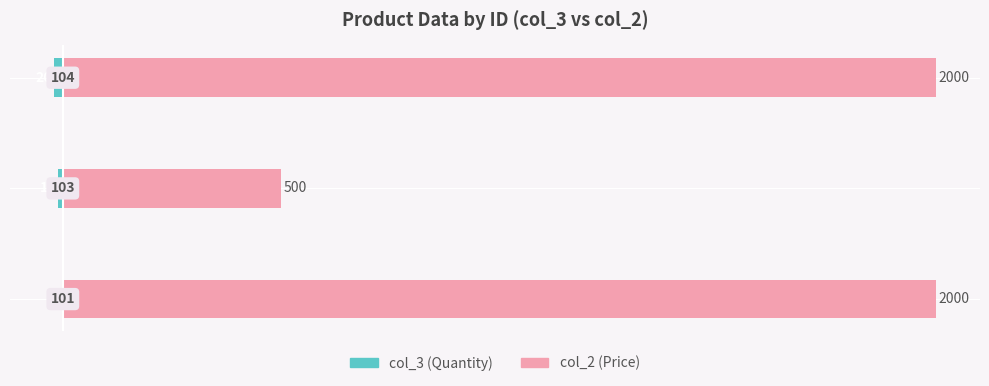

How many col_2 values are between 500 and 2000?

3